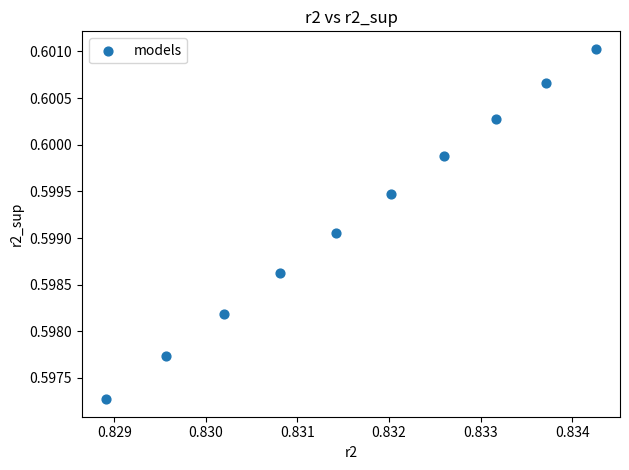

What is the average X value?

0.8